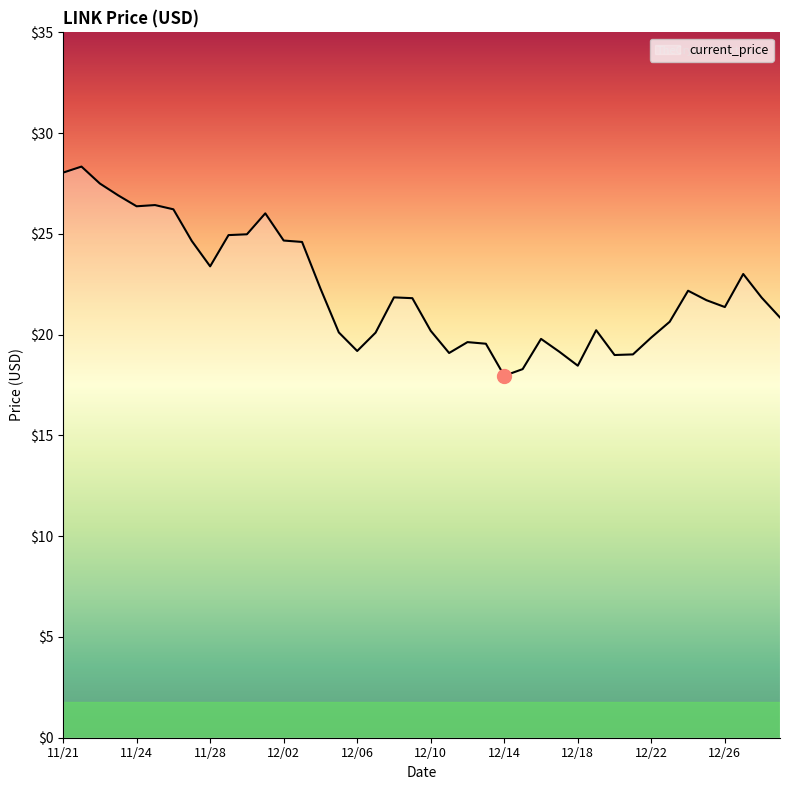

What is the maximum value shown in the chart?

28.3